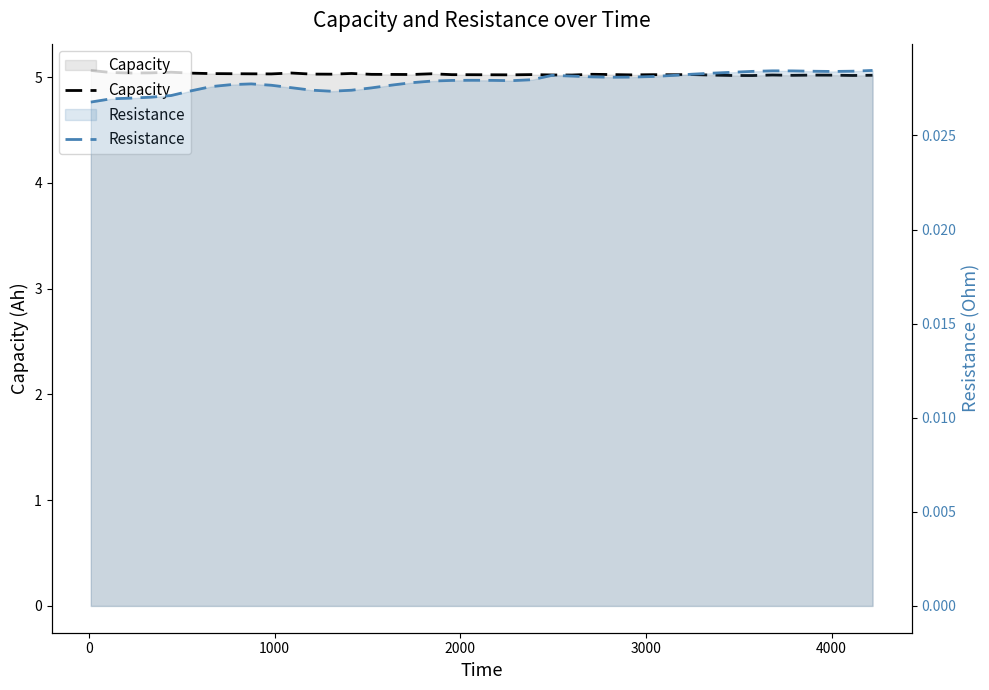

Is the value of Capacity at 34 greater than the value of Resistance at 15?

Yes